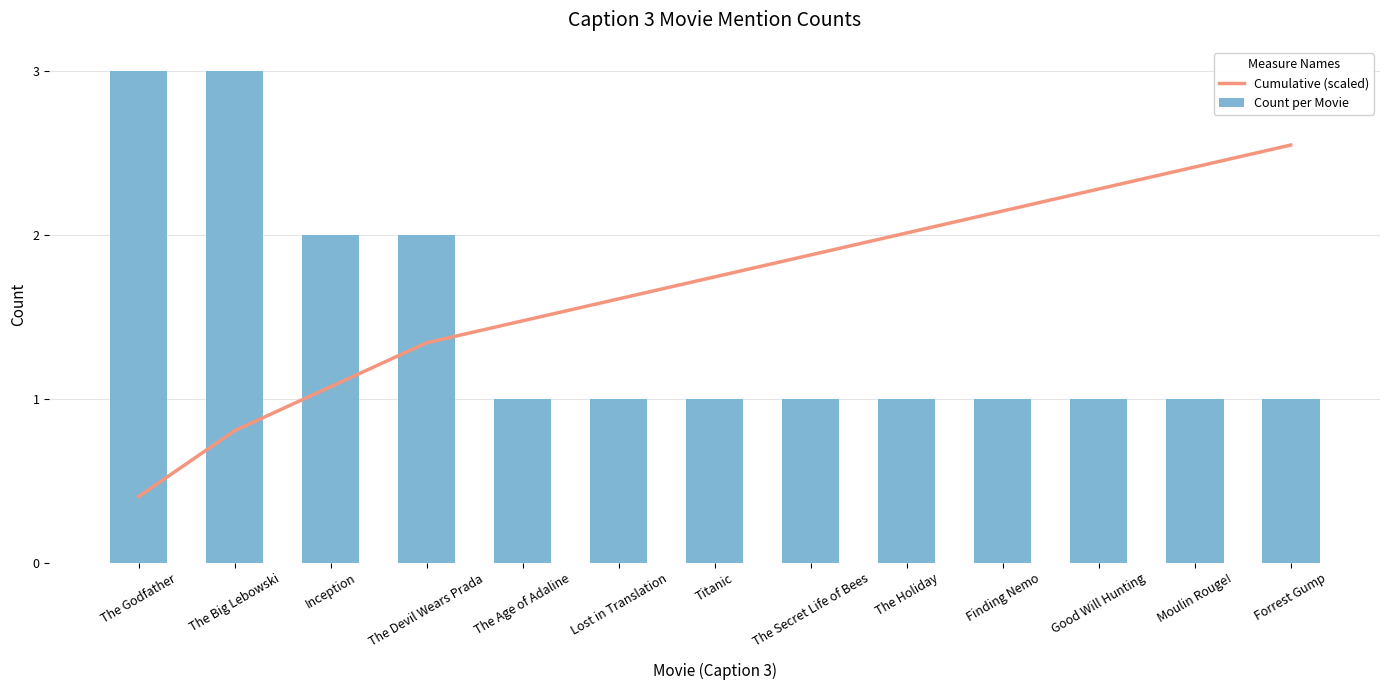

What is the minimum value shown in the chart?

0.4